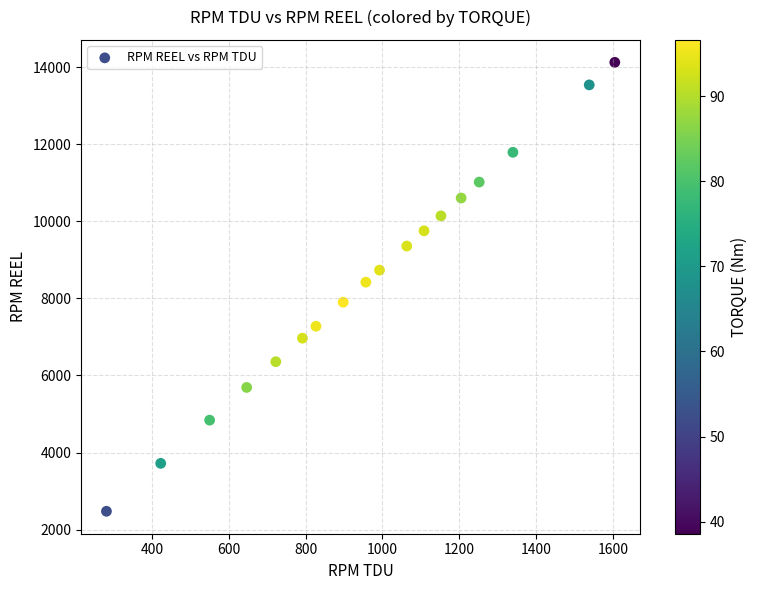

What is the range of Y values (max minus min)?

11647.6